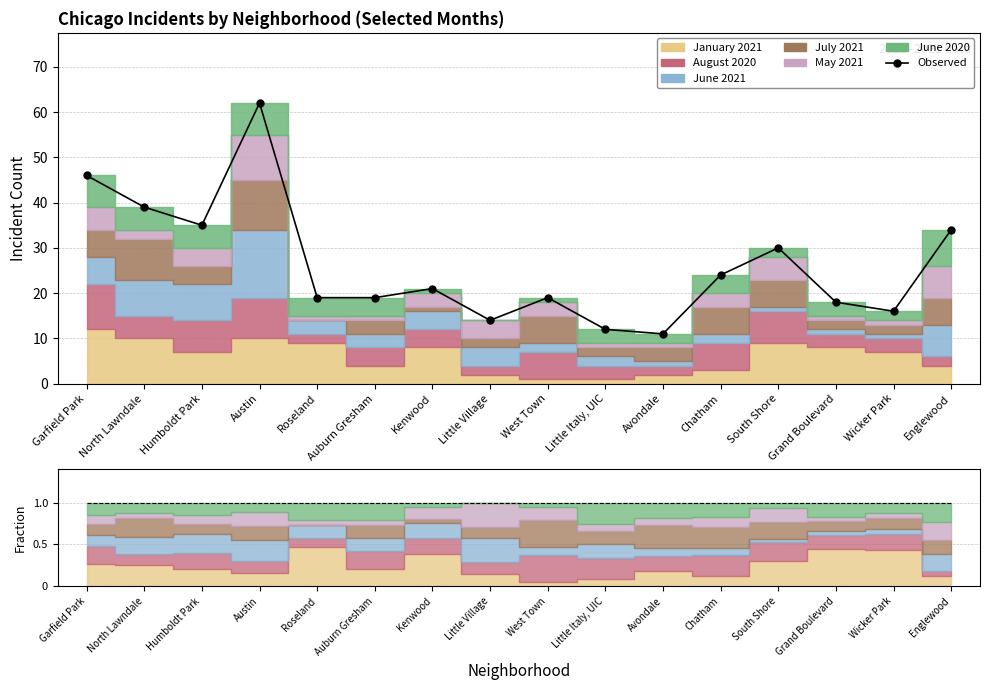

What position from the left is Little Village?

8